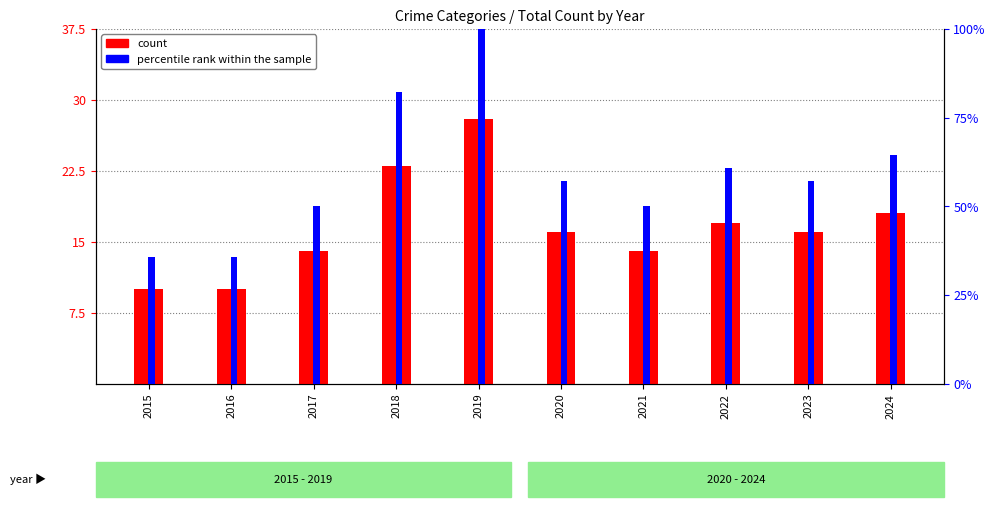

Is it true that count equals 28.0 at 2019?

True